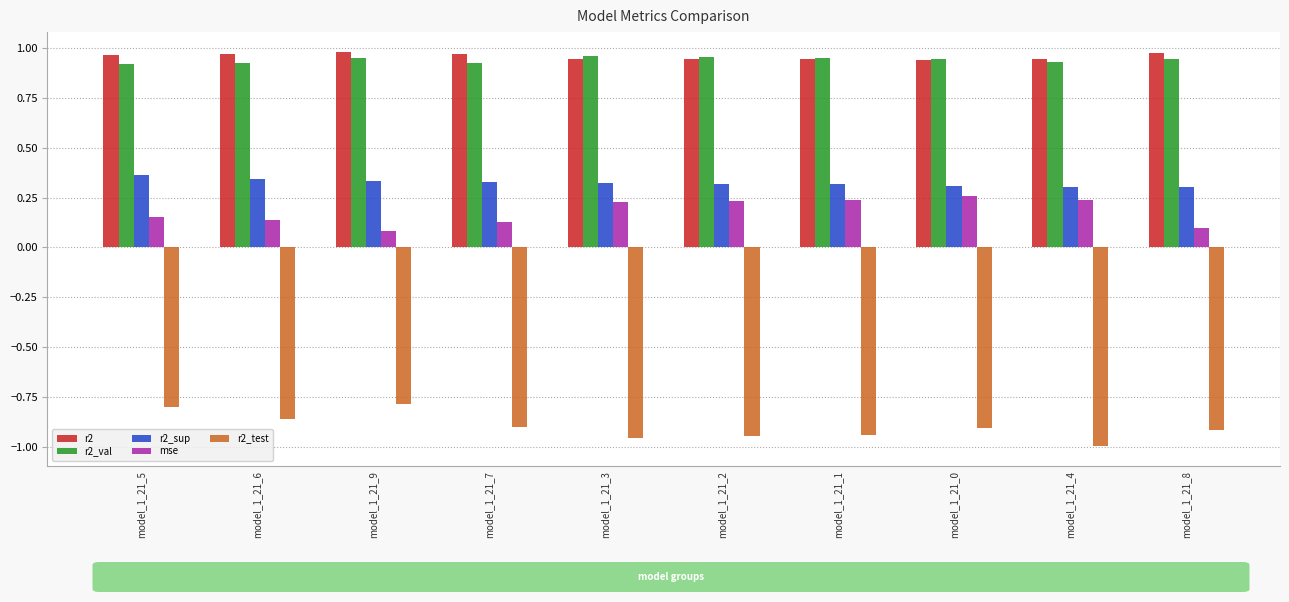

True or false: r2 has a value of 1.0 at model_1_21_9.

True